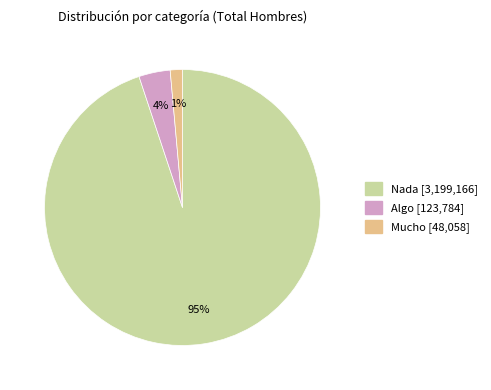

Which category has the smallest portion of the pie?

Mucho